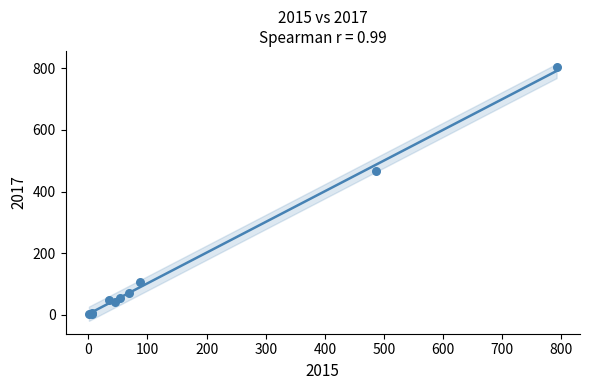

What Y value in the scatter plot is closest to 402?

465